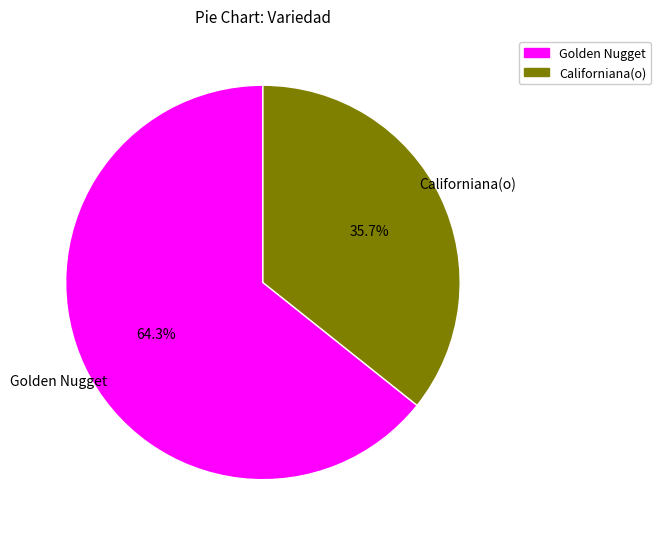

Does any single category account for the majority?

Yes